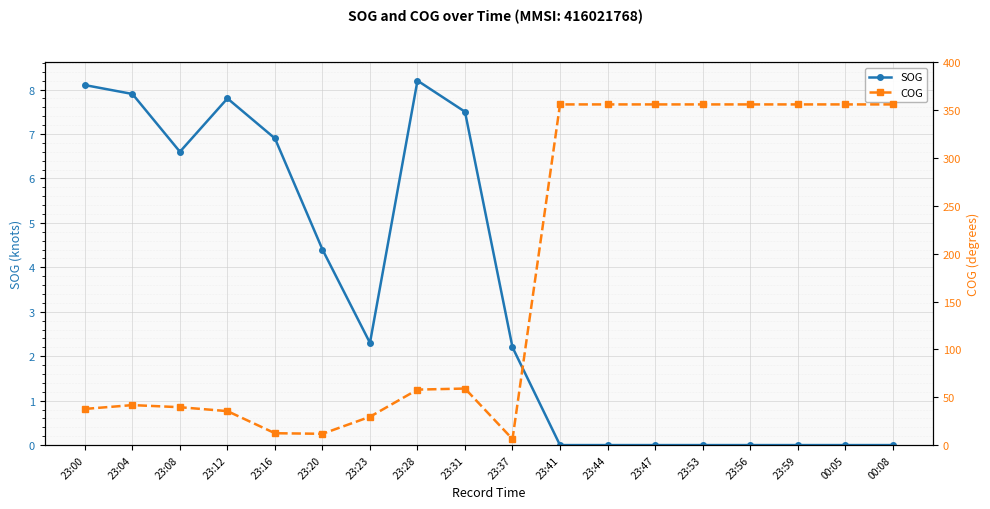

Which category has the highest value across all series?

23:41